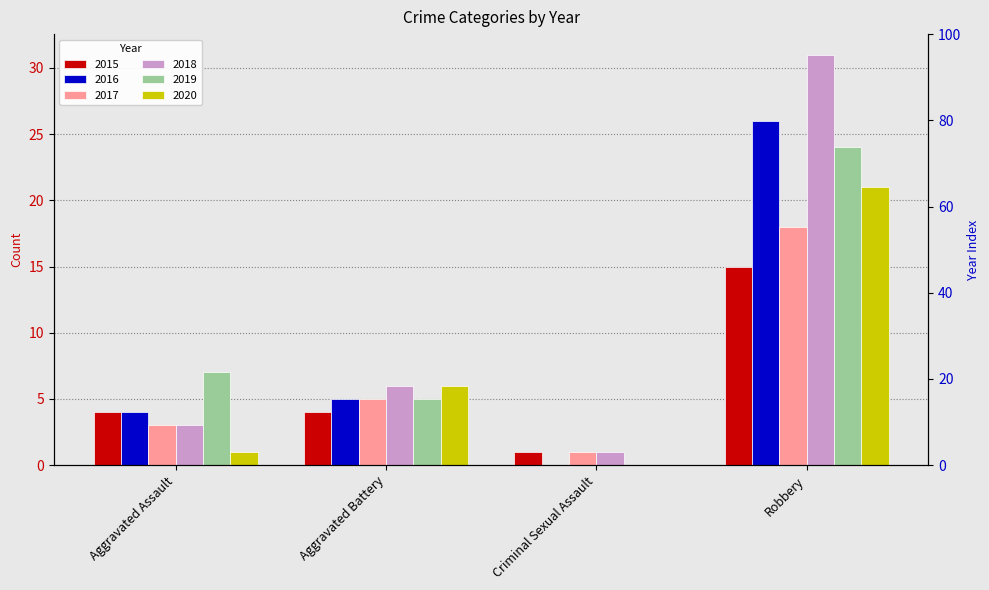

The value of 2020 at Robbery is 21. True or false?

True